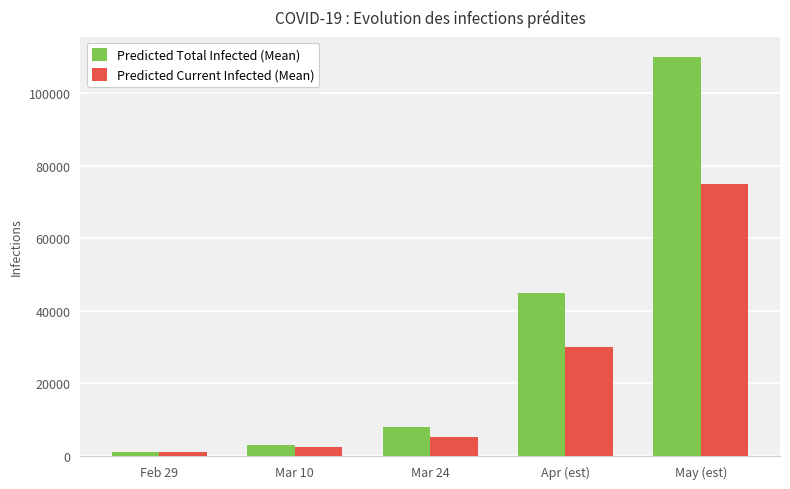

Which series has the widest spread of values?

Predicted Total Infected (Mean)